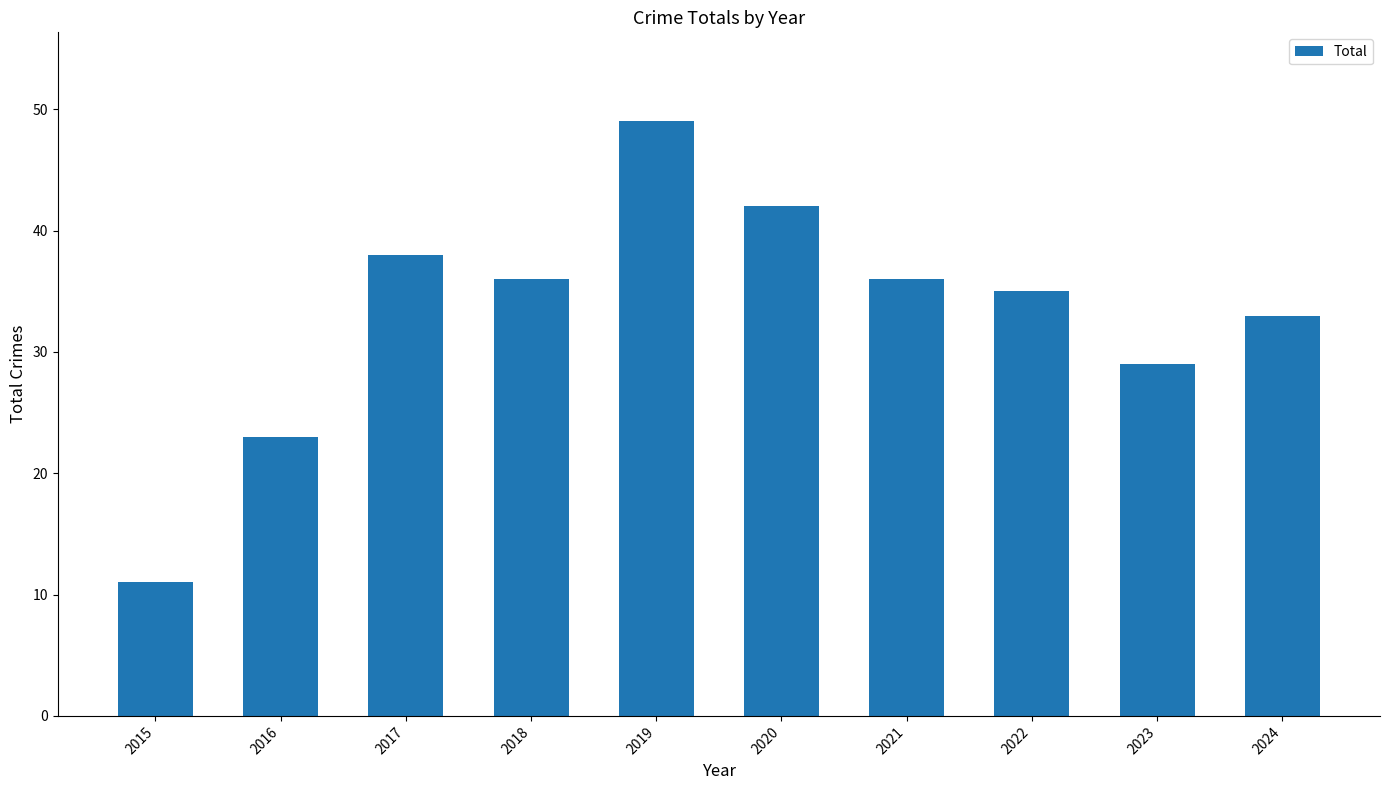

Reading left to right, what are all the values shown in this chart?

2015=11	2016=23	2017=38	2018=36	2019=49	2020=42	2021=36	2022=35	2023=29	2024=33